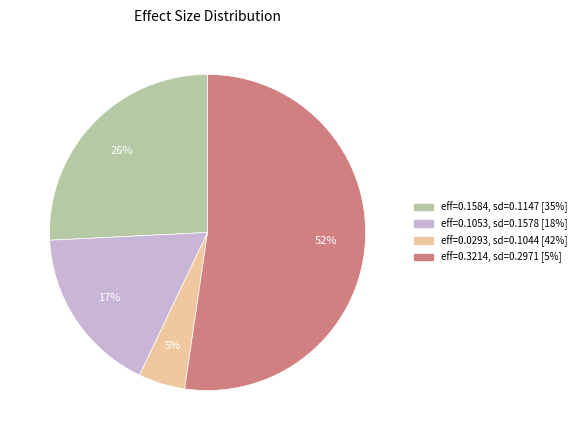

To the nearest percent, what is the average slice percentage?

25%